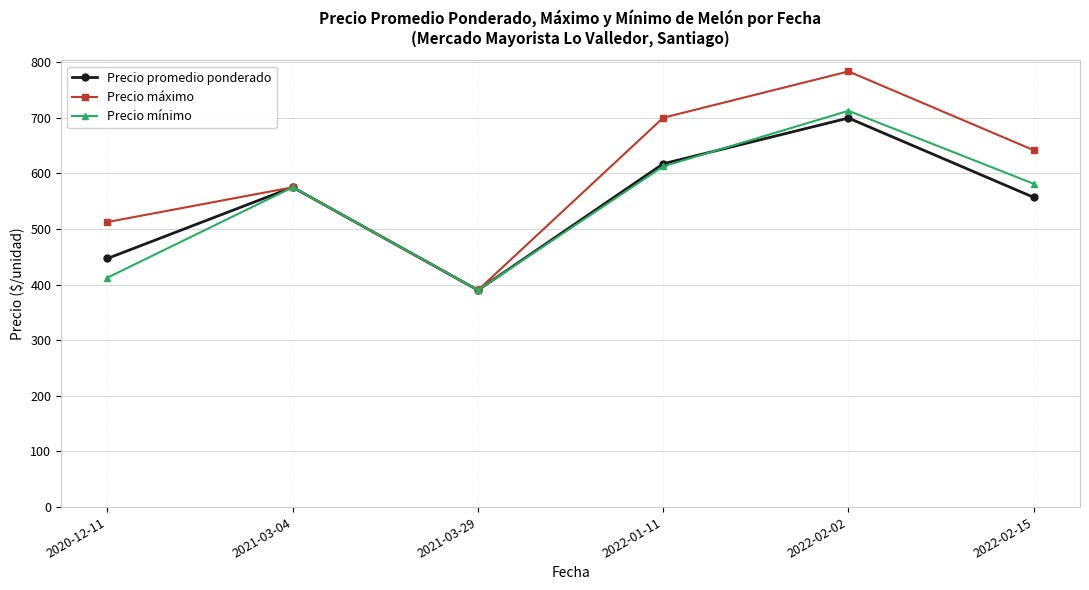

True or false: Precio máximo has more than 1 points higher than both neighbors.

True